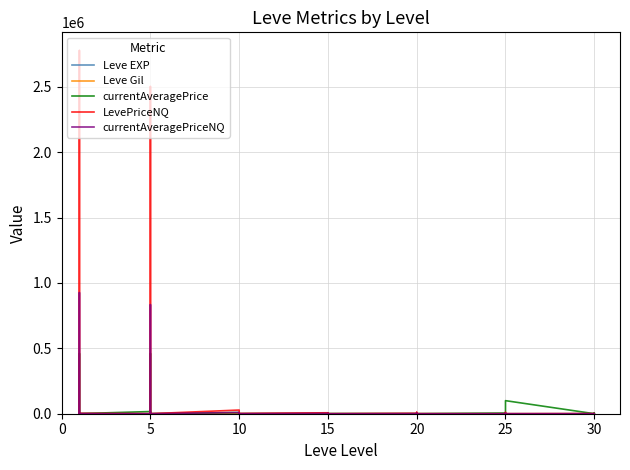

How many intersections are there between LevePriceNQ and Leve Gil?

18